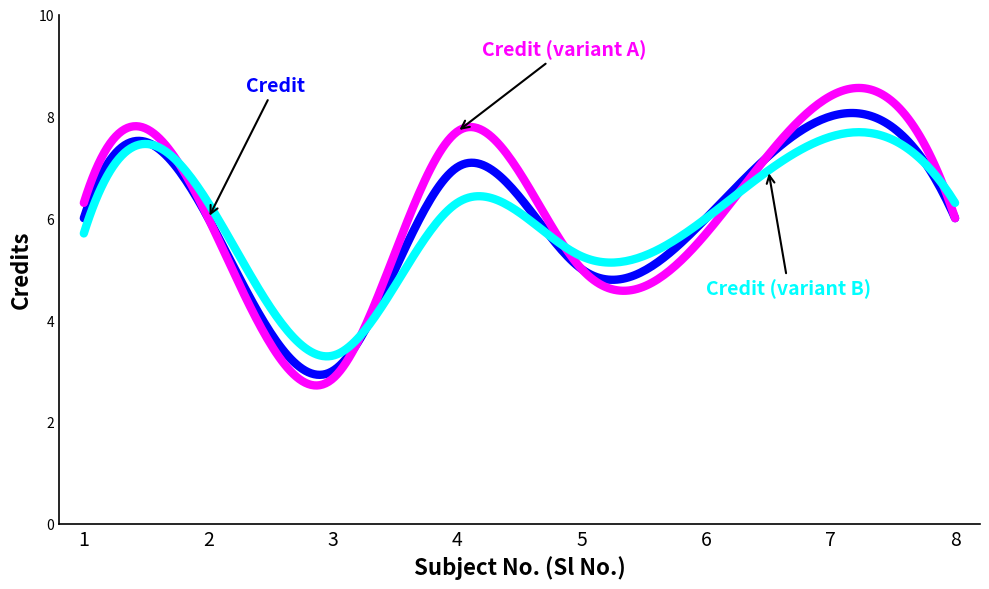

What is the greatest value displayed?

8.6